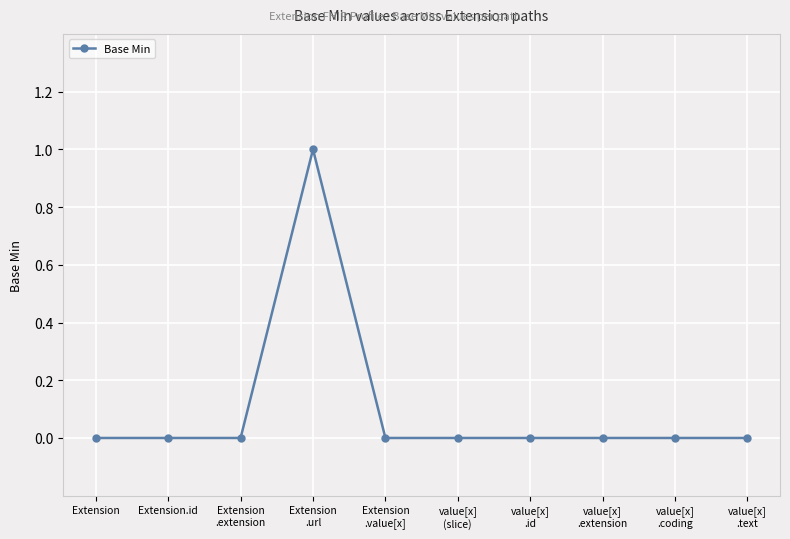

Is it true that the value at Extension.id is 0?

True